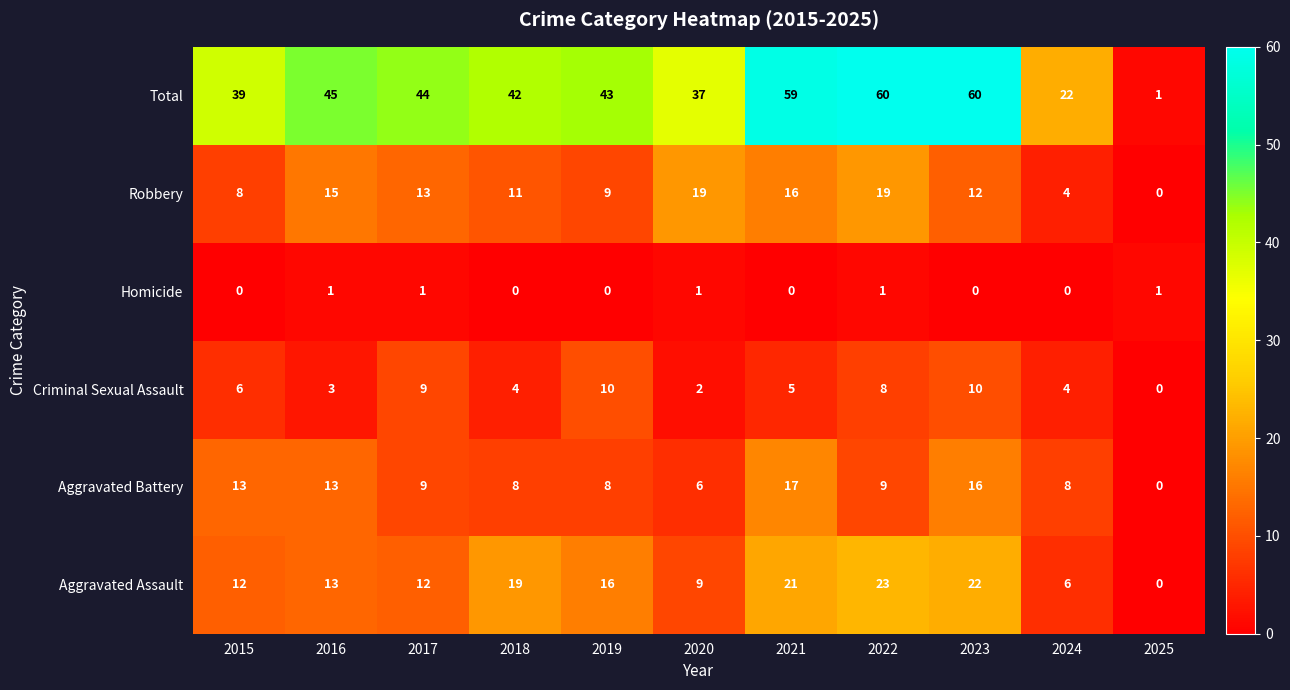

What is the difference between the highest and lowest values at 2019?

43